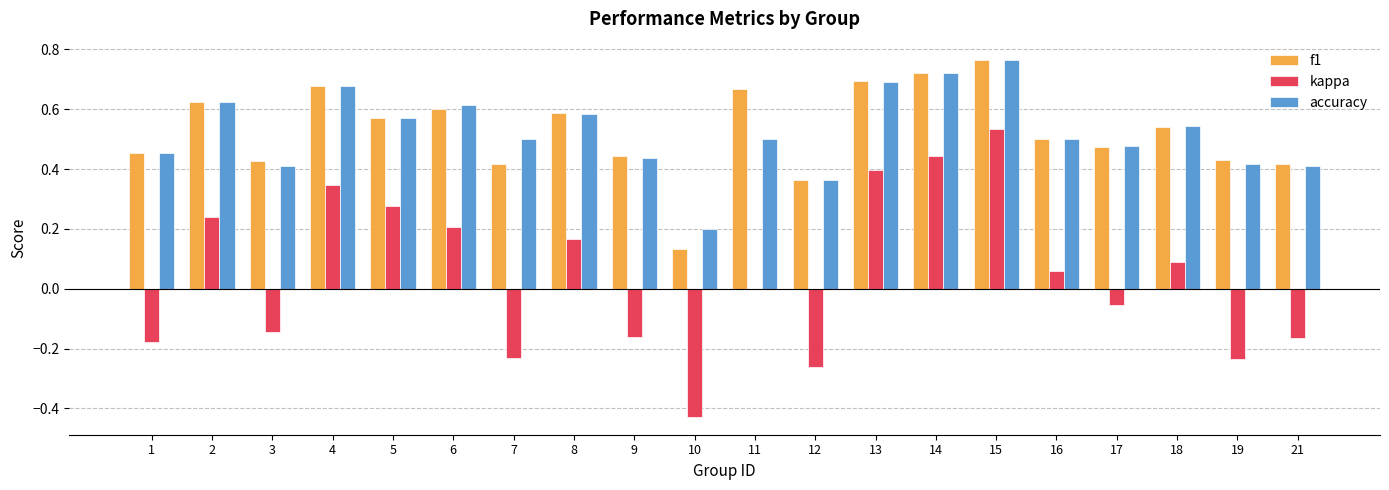

The accuracy series shows 0.6 at 6. True or false?

True